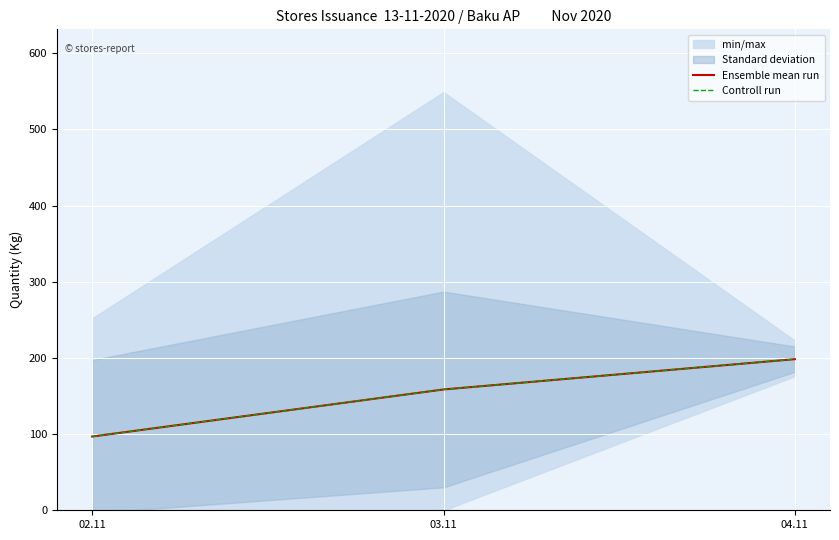

Is the value of Controll run at 02.11 greater than the value of Ensemble mean run at 04.11?

No